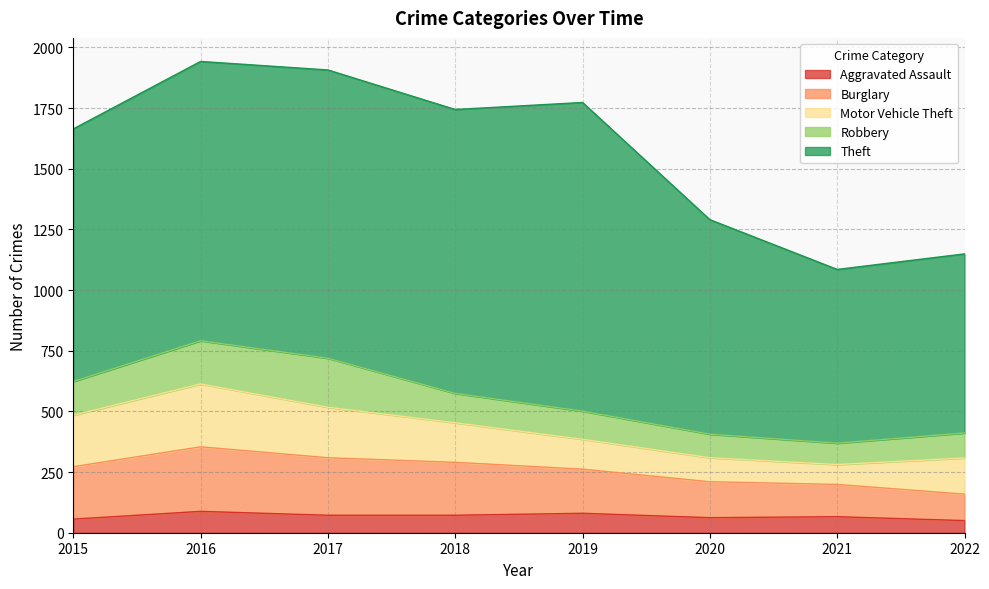

List the series in order of their peak value, lowest first.

Aggravated Assault, Robbery, Motor Vehicle Theft, Burglary, Theft